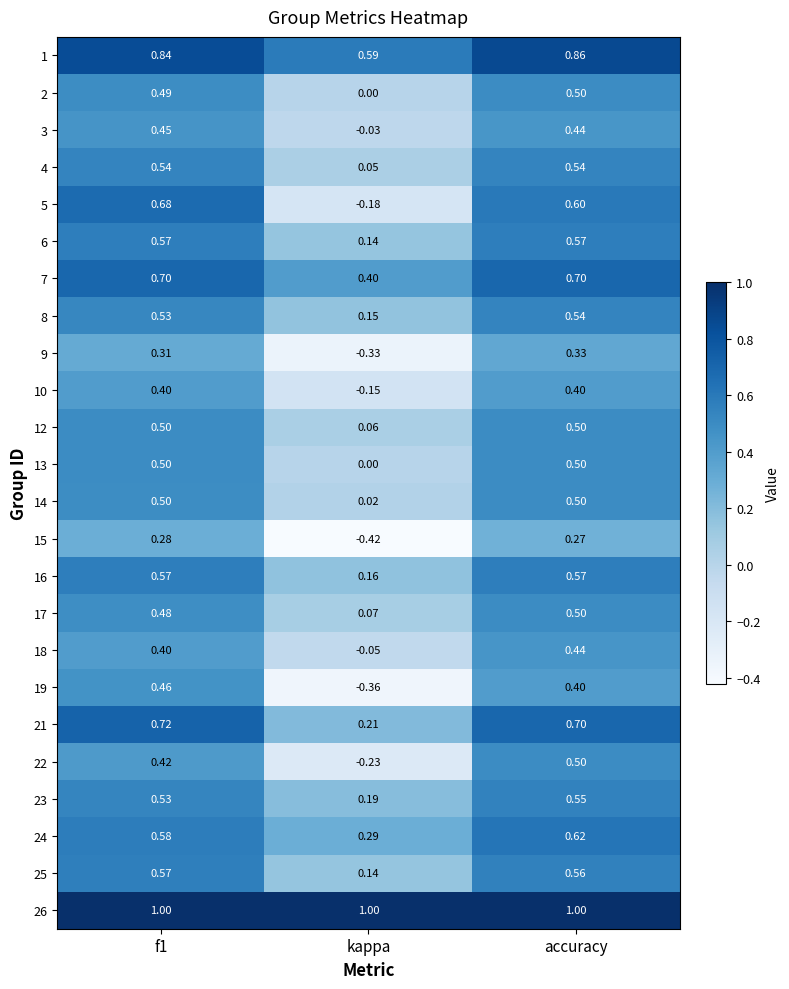

Is the value of 26 at accuracy greater than the value of 17 at f1?

Yes